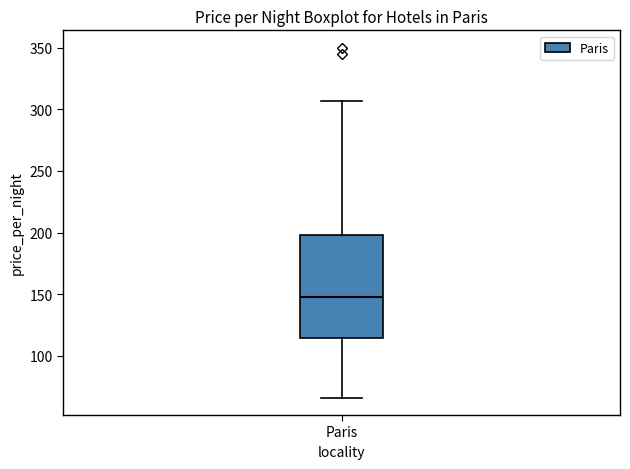

Transcribe this box plot: give where the median line is, the range the box spans, and where the two whiskers end, as read against the y-axis. The values are not printed on the chart, so give them approximately, as read against the axis.

median 150, box 115 to 200, whiskers 65 to 305